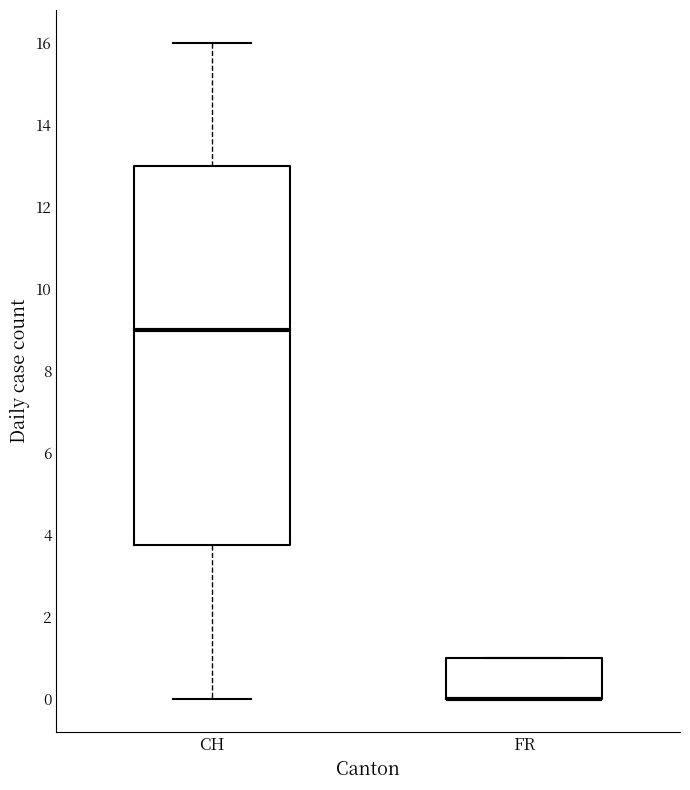

Reading left to right, read every box against the y-axis: the position of its median line, the range the box covers, and the ends of its whiskers. The values are not printed on the chart, so give them approximately, as read against the axis.

CH: median 9.0, box 3.8 to 13.0, whiskers 0.0 to 16.0
FR: median 0.0 (drawn on the box's lower edge), box 0.0 to 1.0, whiskers 0.0 to 1.0